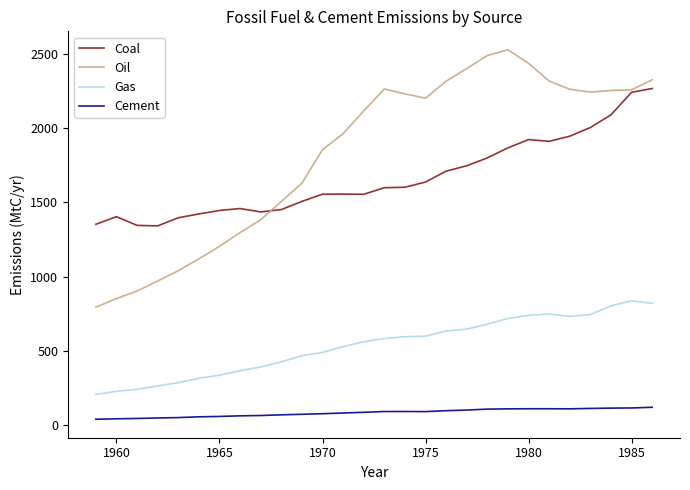

True or false: Gas and Coal cross at least once.

False